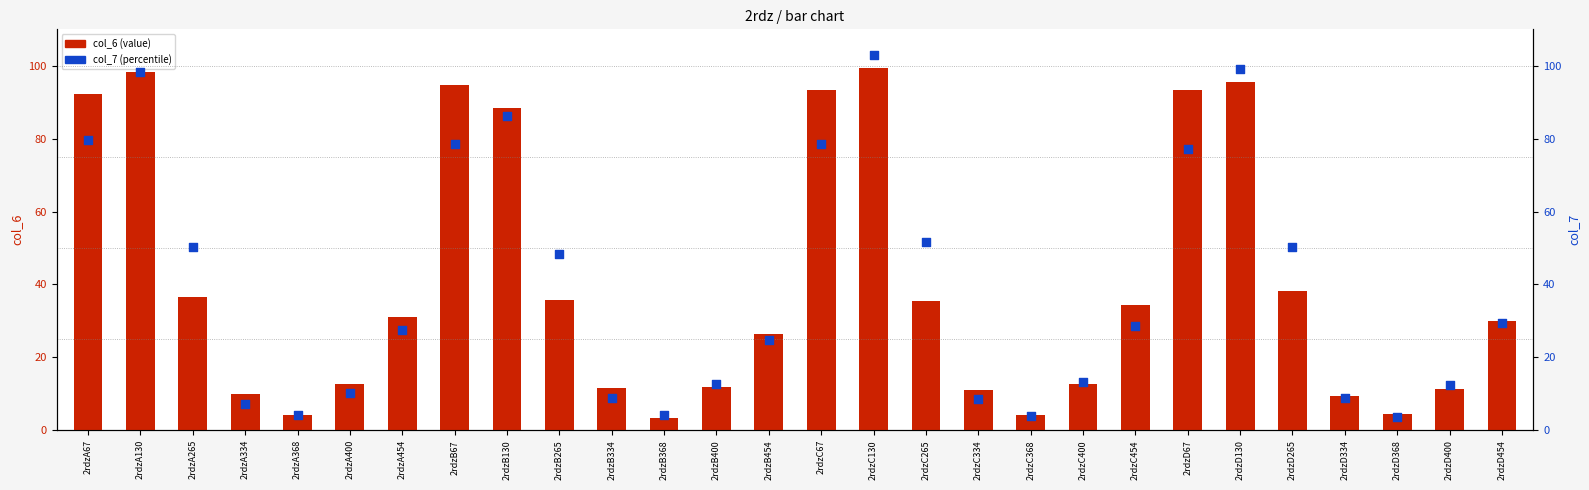

Which series has the largest Y range (max minus min)?

col_7 (percentile)